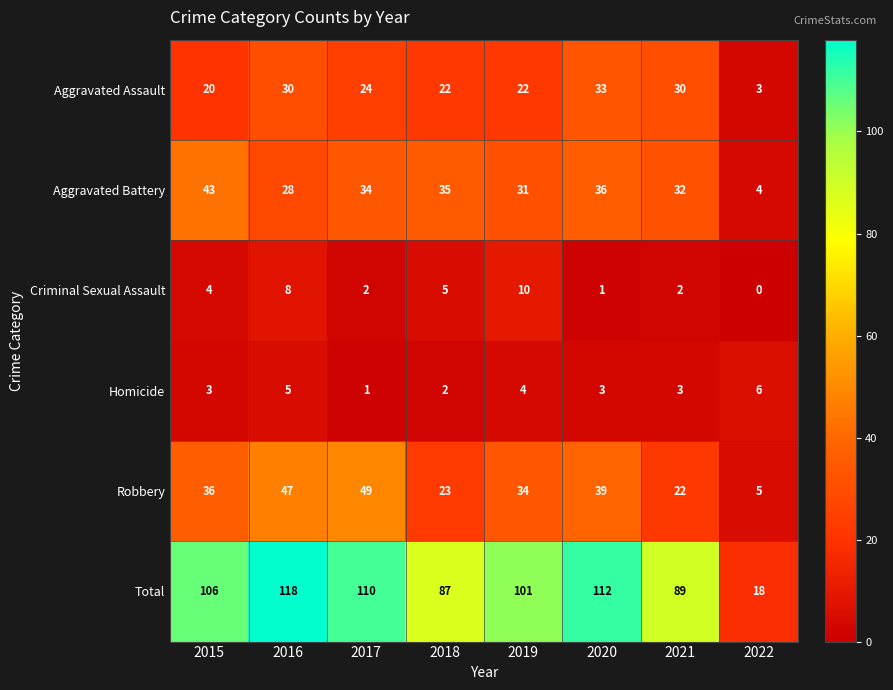

Is it true that Homicide equals 4 at 2015?

False